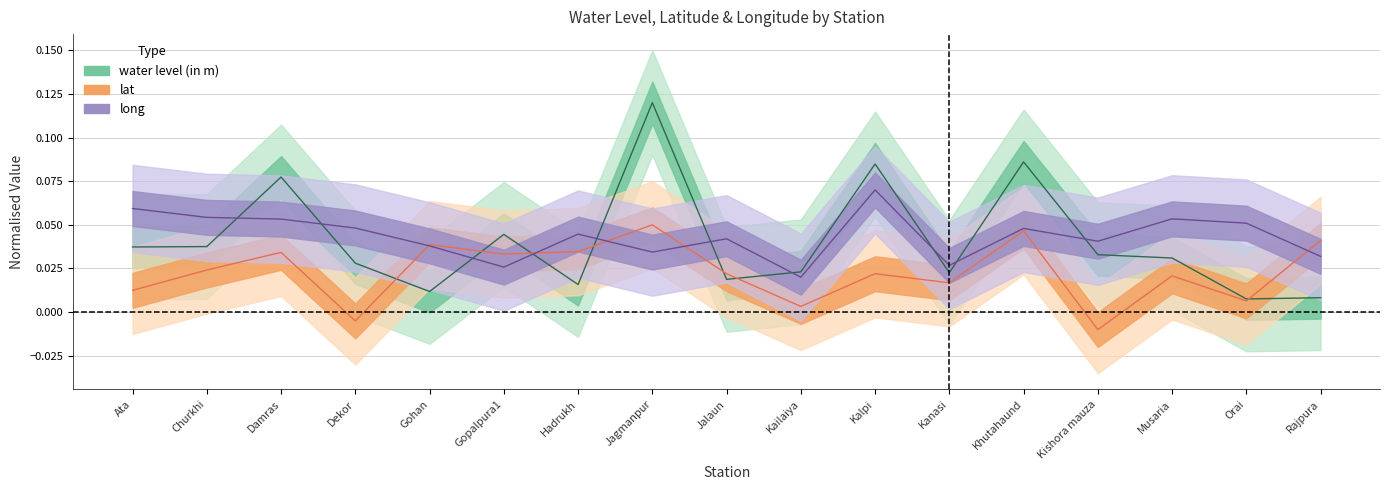

What is the label of the 16th point from the left?

Orai